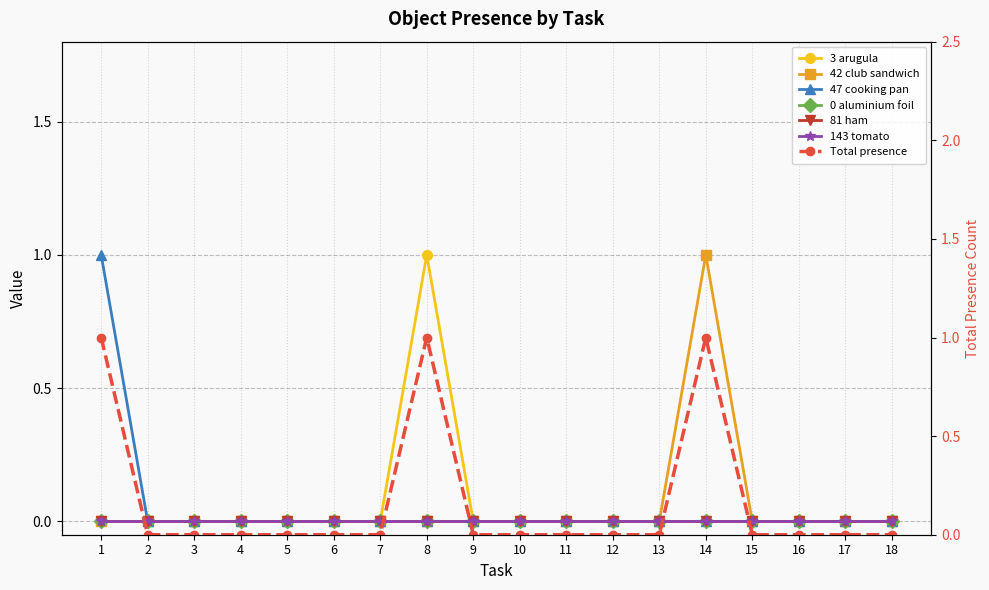

Between 1 and 3, which is larger?

1